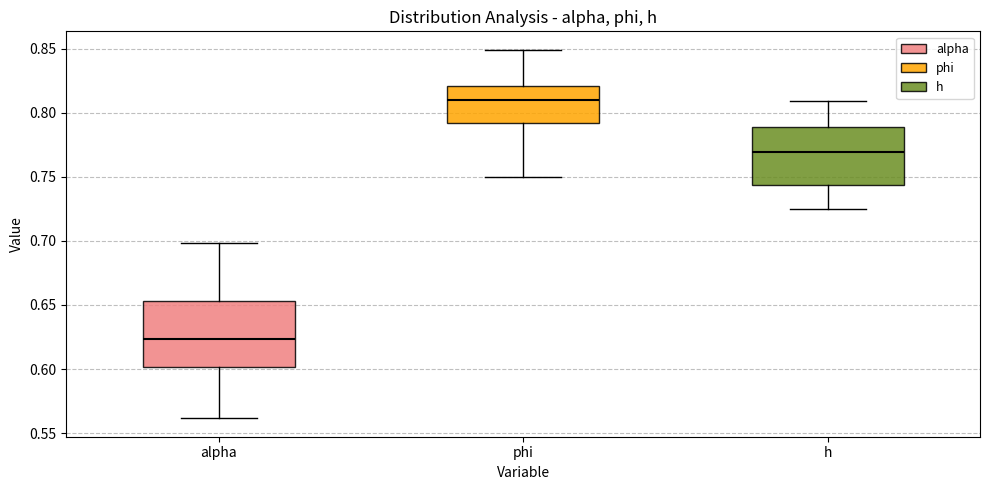

Reading left to right, read every box against the y-axis: the position of its median line, the range the box covers, and the ends of its whiskers. The values are not printed on the chart, so give them approximately, as read against the axis.

alpha: median 0.625, box 0.600 to 0.655, whiskers 0.560 to 0.700
phi: median 0.810, box 0.790 to 0.820, whiskers 0.750 to 0.850
h: median 0.770, box 0.745 to 0.790, whiskers 0.725 to 0.810